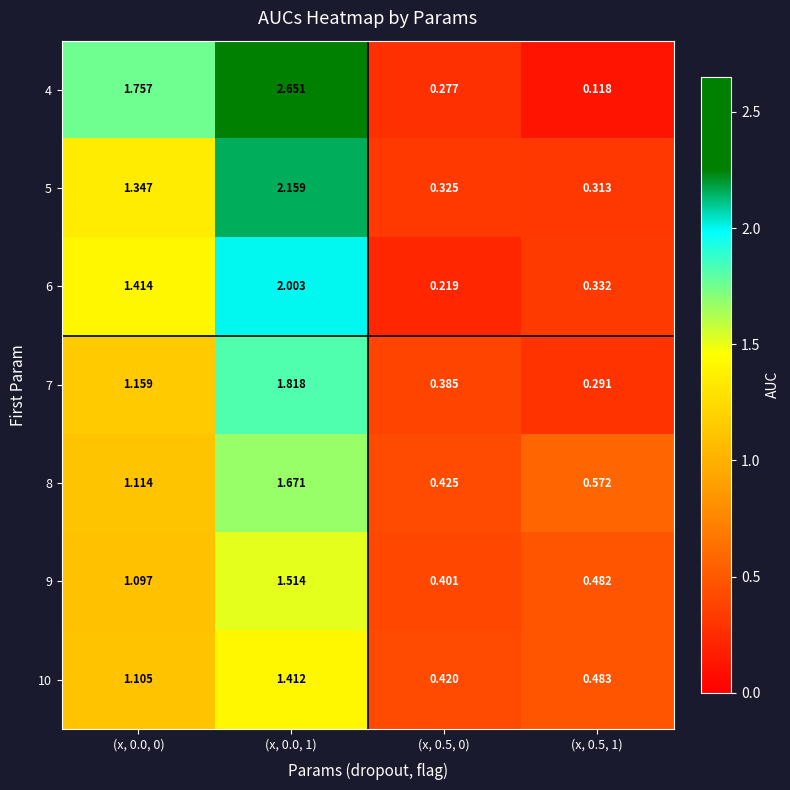

Is the value of 6 at (x, 0.0, 0) greater than the value of 5 at (x, 0.5, 1)?

Yes